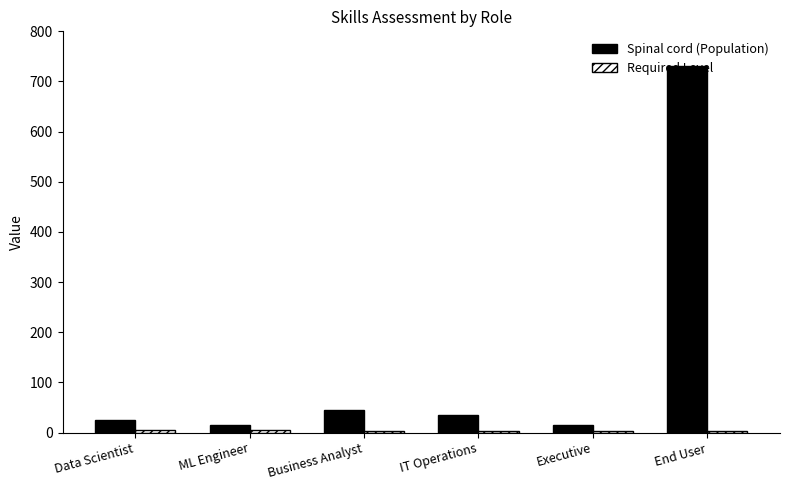

Which series has the widest spread of values?

Spinal cord (Population)